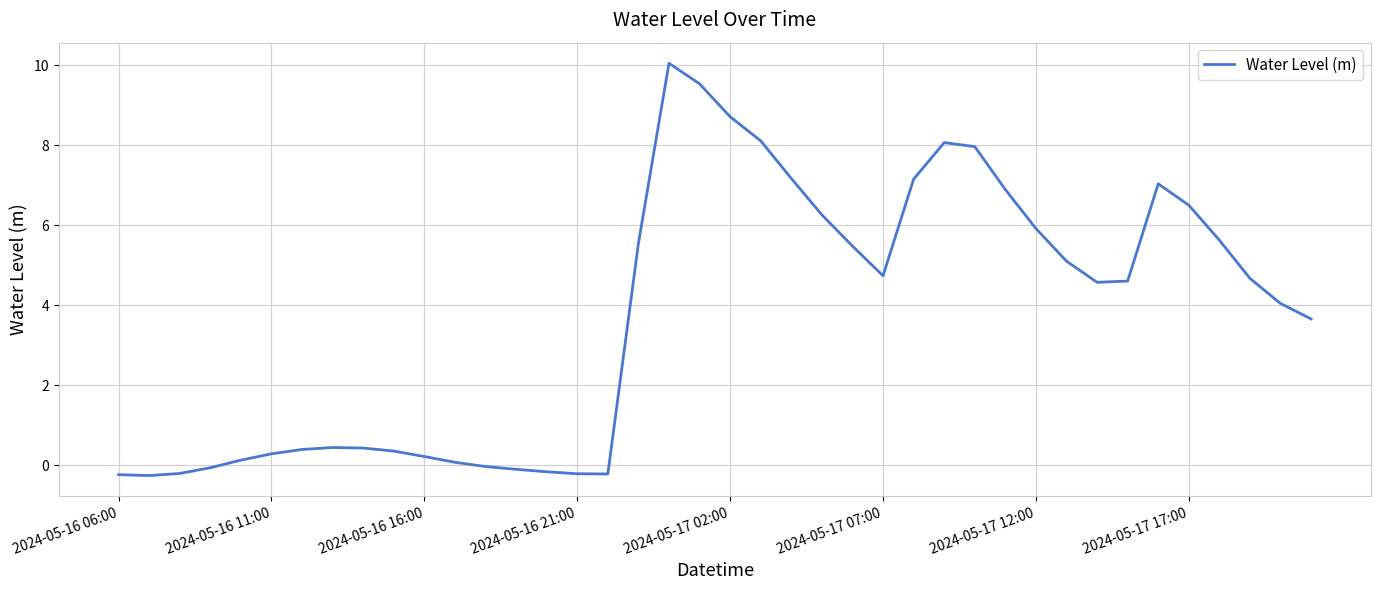

What is the greatest value displayed?

10.0